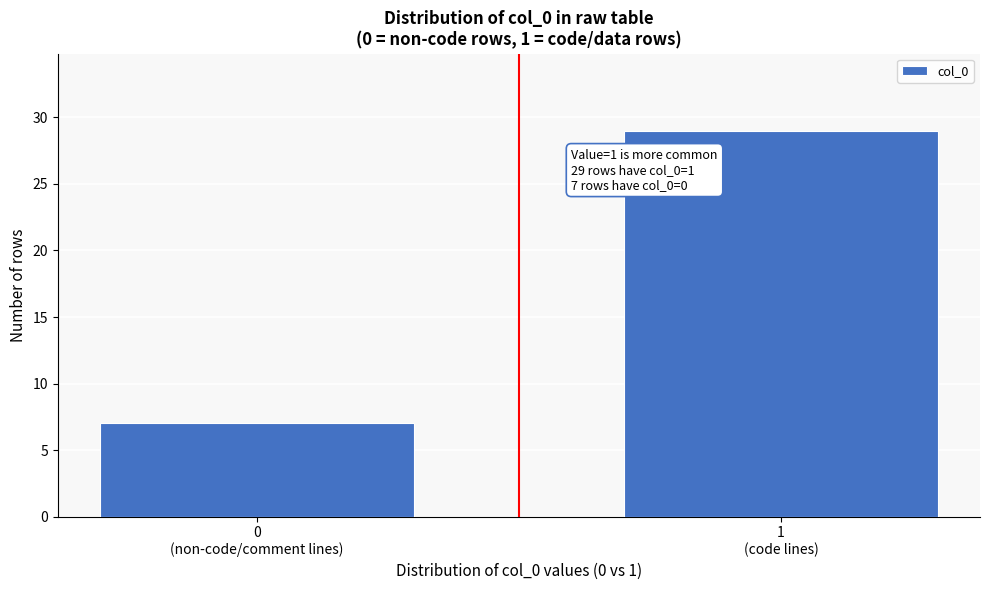

Reading left to right, list all the values displayed in this chart.

7	29